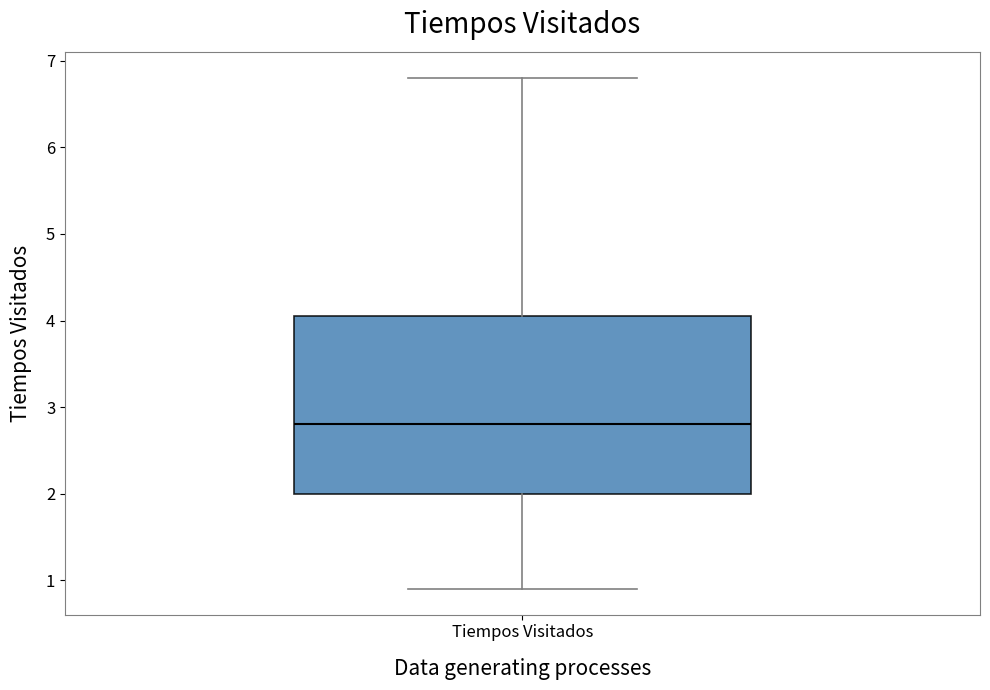

Read this box plot against the y-axis: the position of the median line, the range covered by the box, and the ends of both whiskers. The values are not printed on the chart, so give them approximately, as read against the axis.

median 2.8, box 2.0 to 4.1, whiskers 0.9 to 6.8